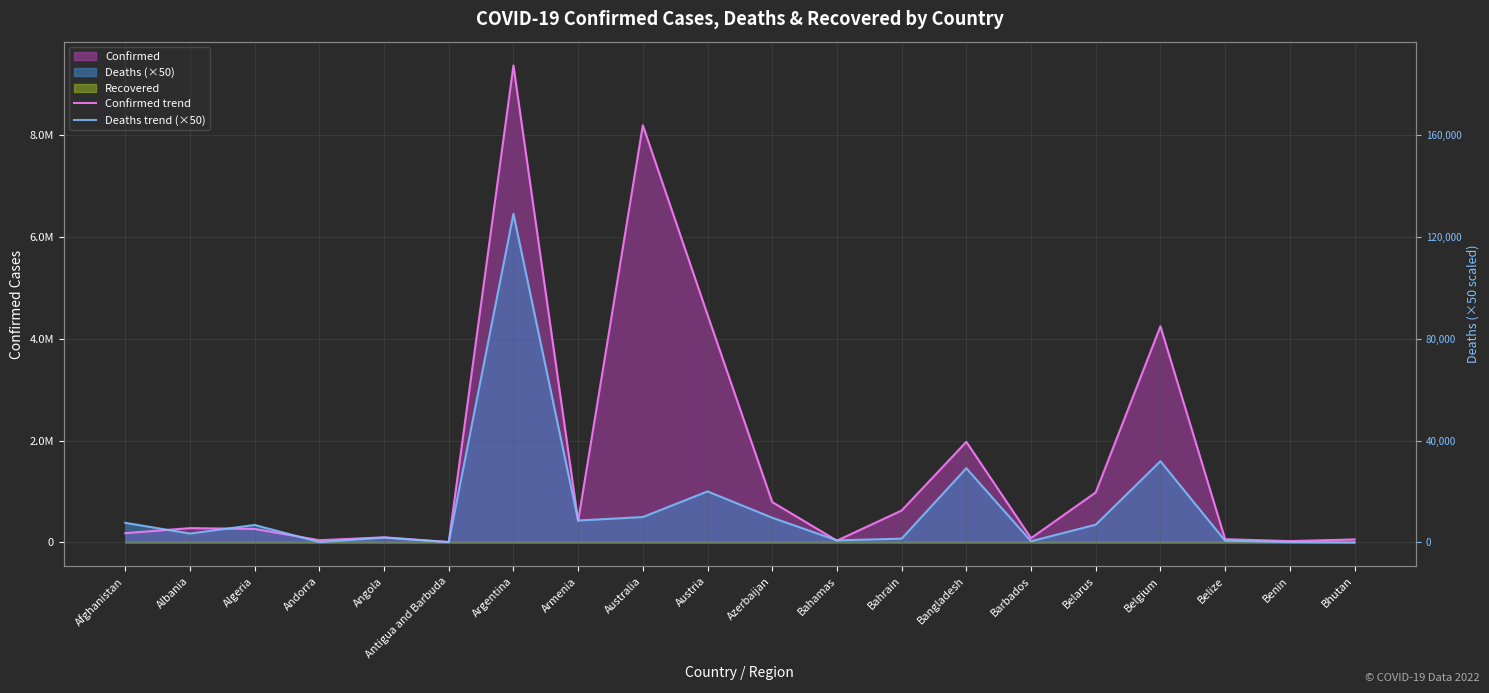

What position from the left is Albania?

2